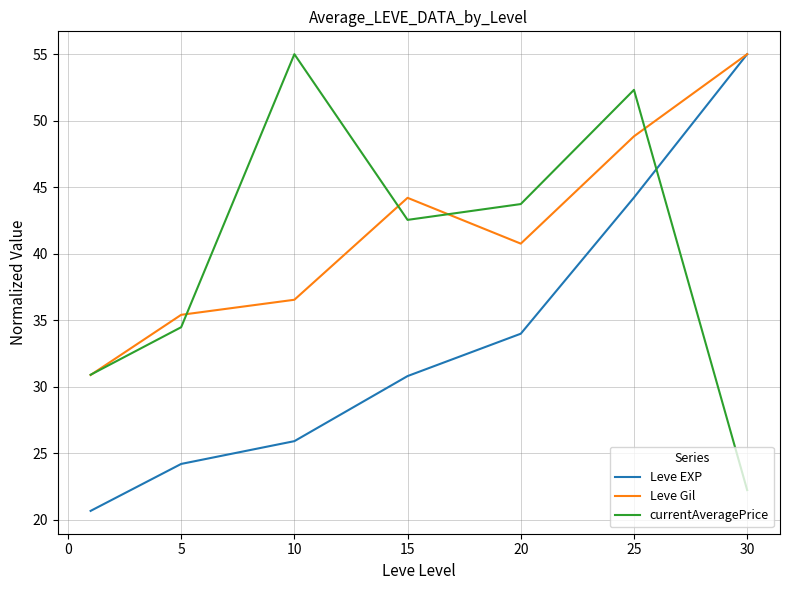

List the series in order of their overall mean, lowest first.

Leve EXP, currentAveragePrice, Leve Gil